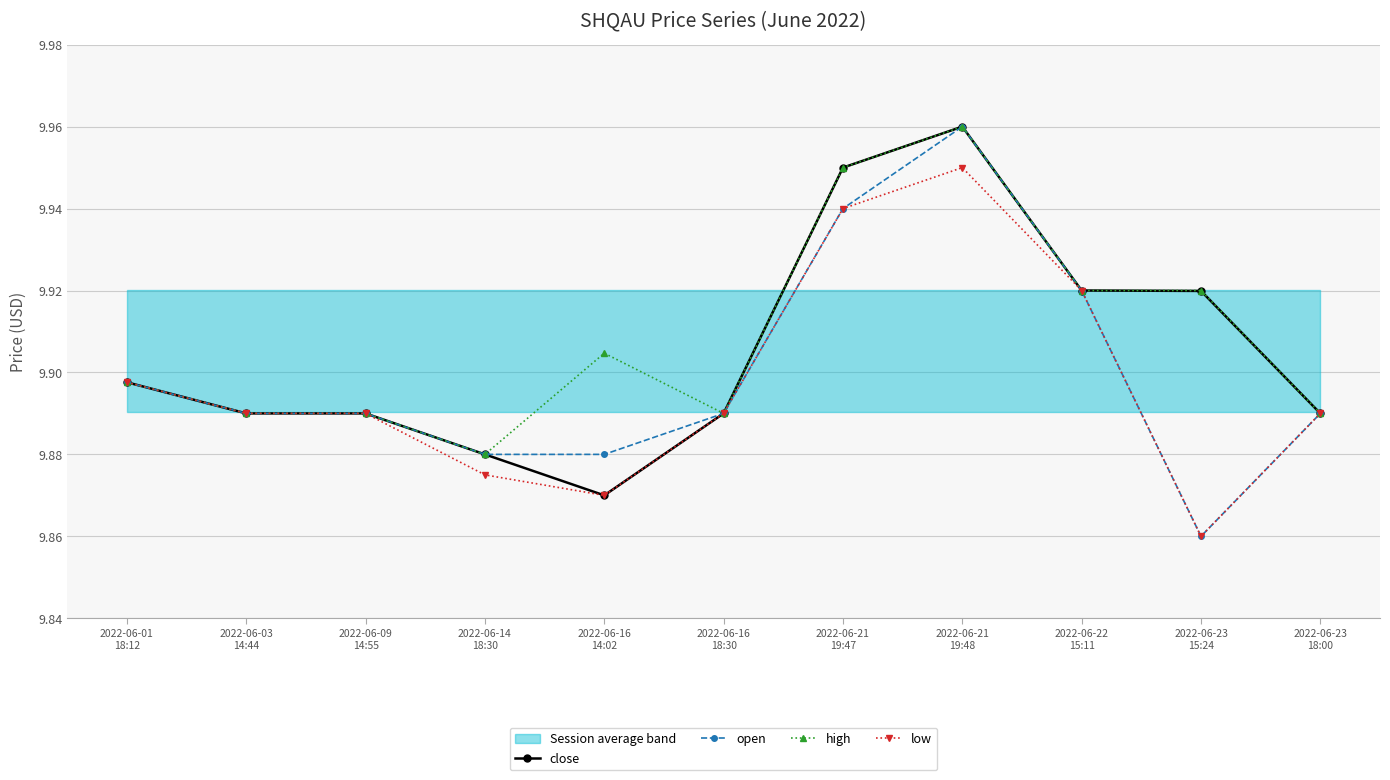

Which series has the largest range (max minus min)?

open